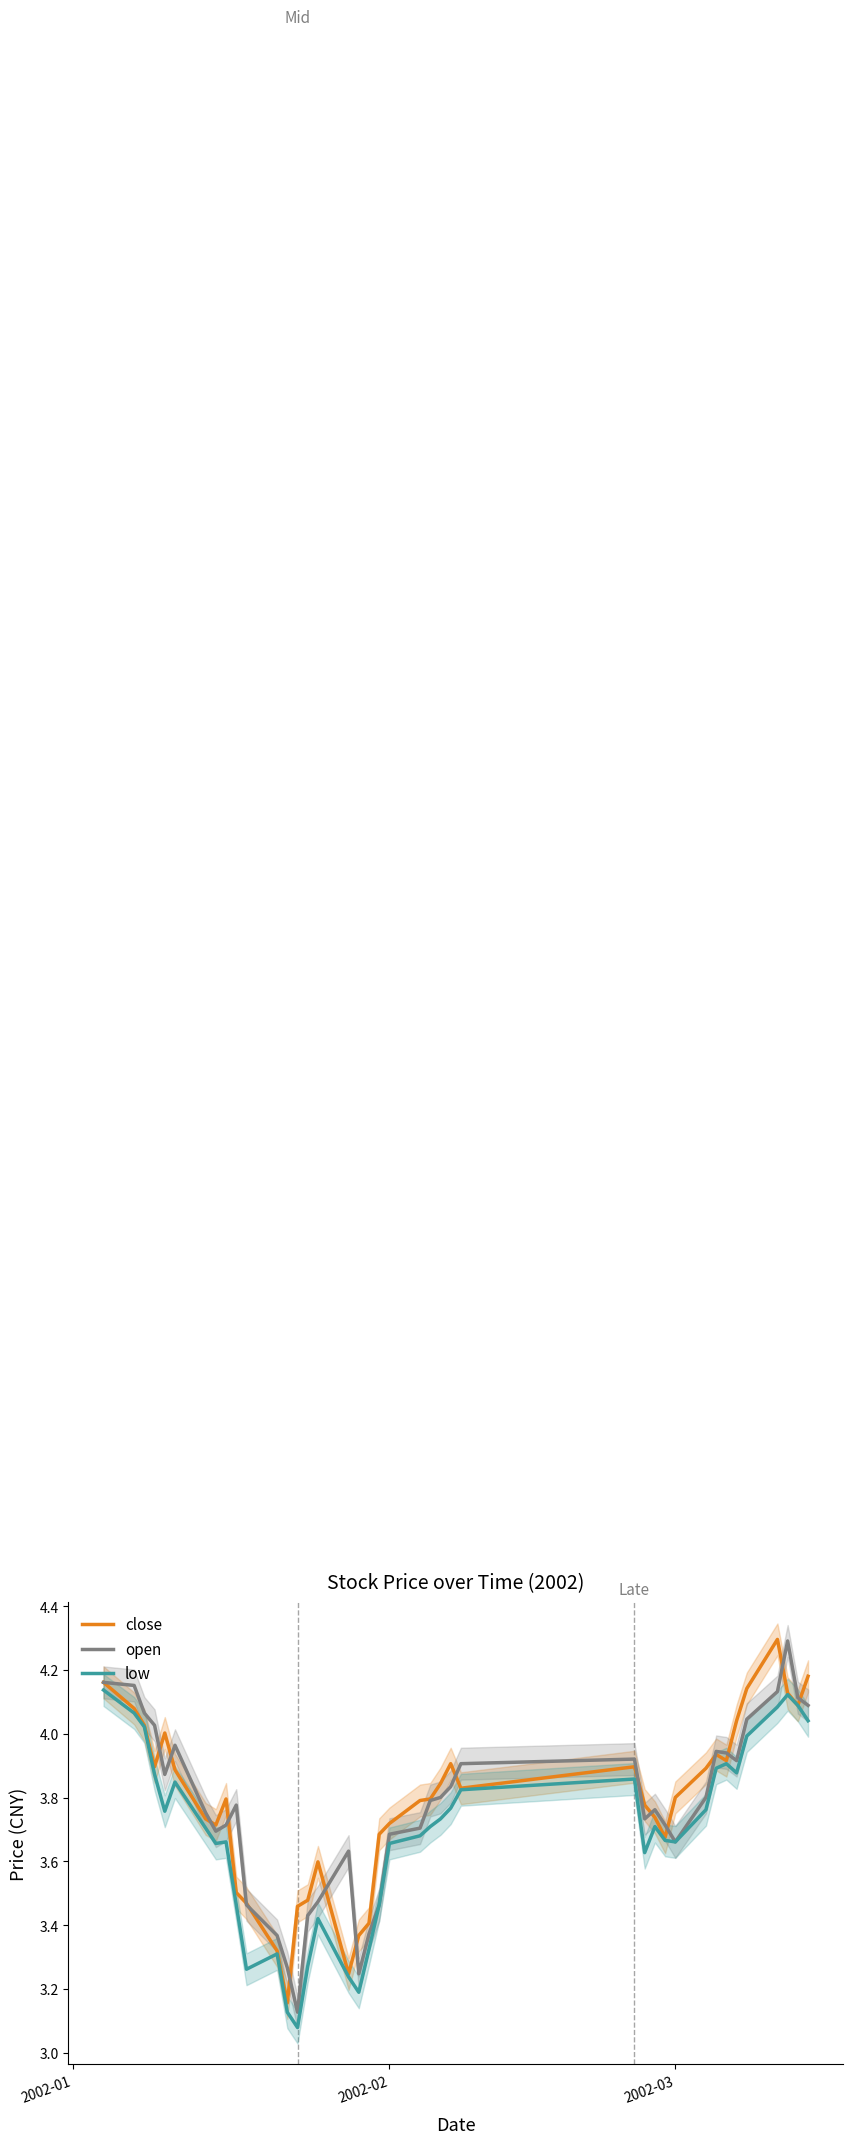

True or false: close and low intersect in this chart.

False